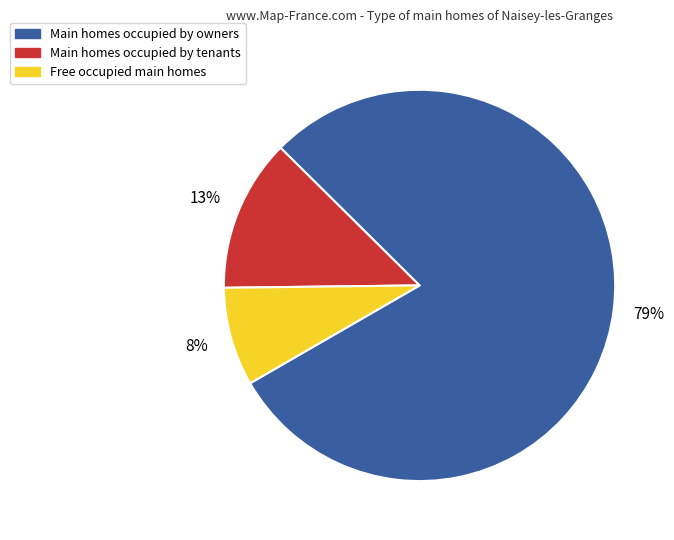

Does any single category account for the majority?

Yes